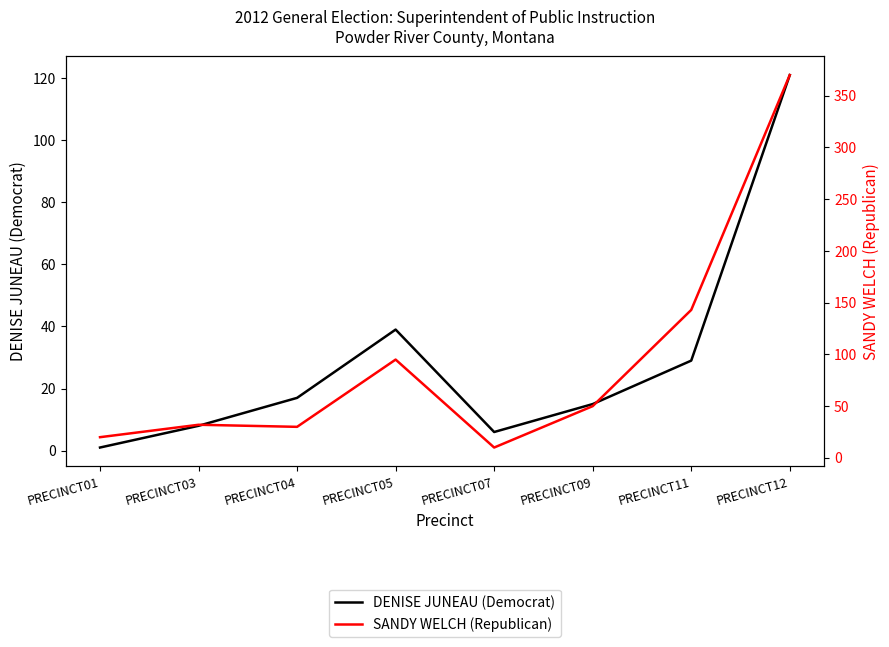

How many categories are shown in the chart?

8